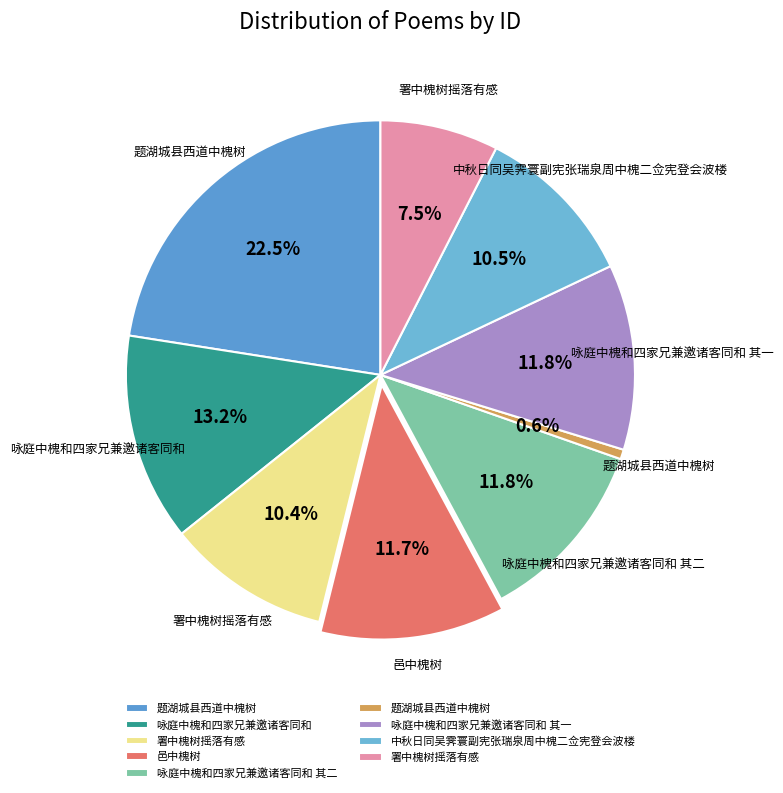

How many segments does this pie chart have?

9